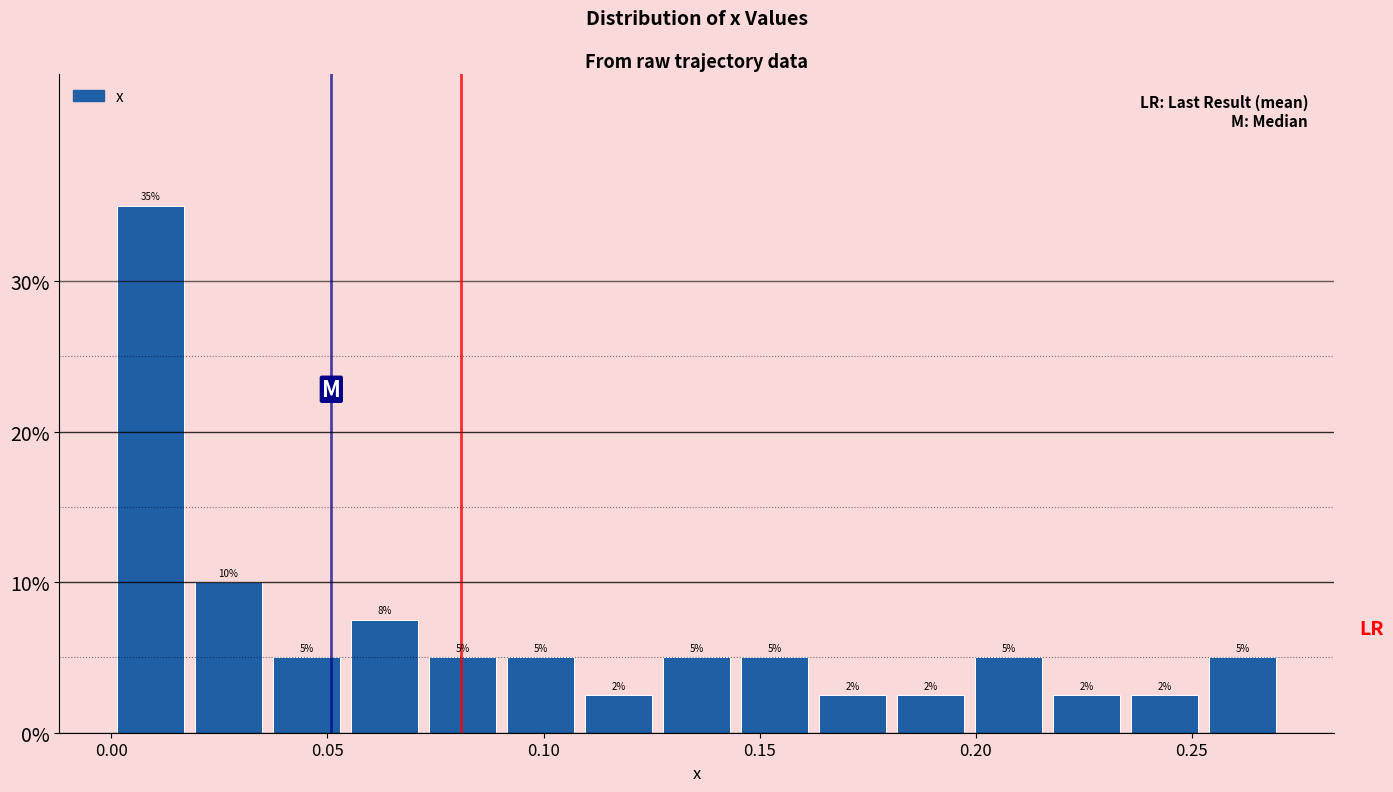

Around what value on the x-axis is the tallest bar? Give the approximate position of its centre, as read against the axis.

0.010